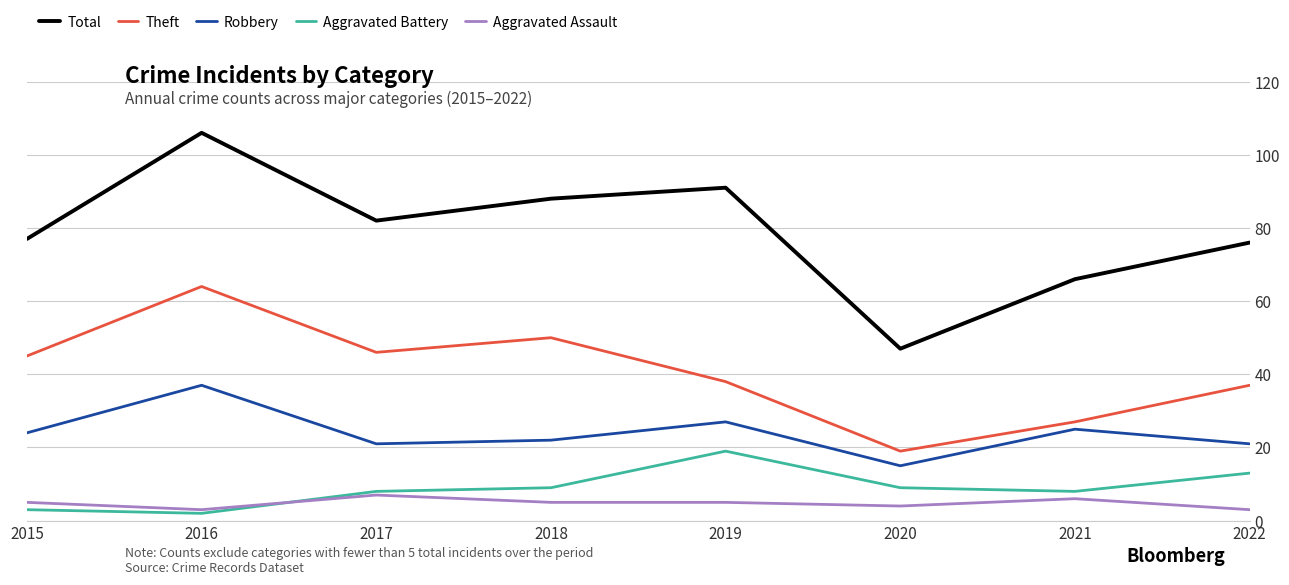

Rank the series by their maximum value, from highest to lowest.

Total, Theft, Robbery, Aggravated Battery, Aggravated Assault